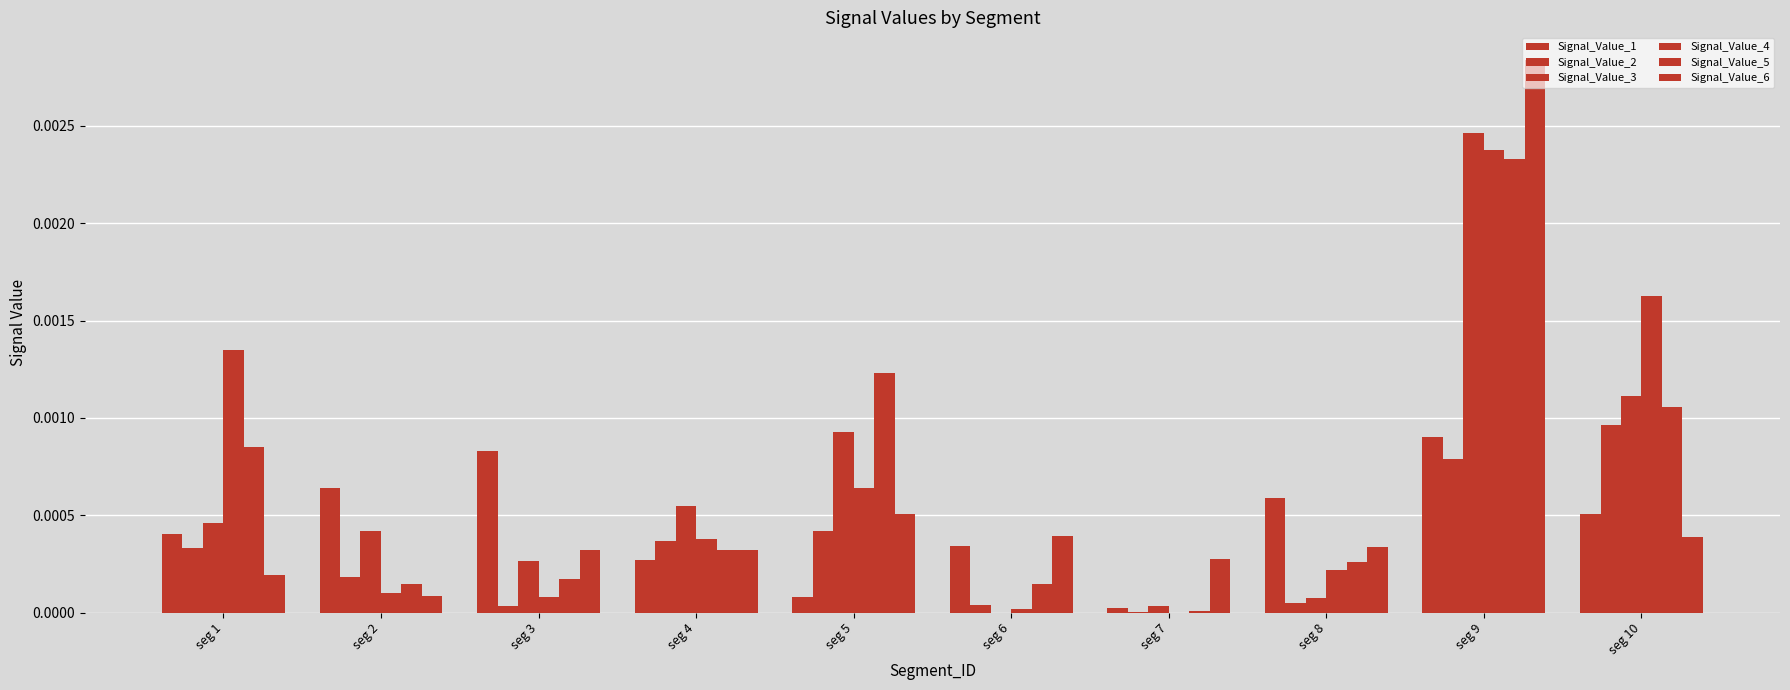

How many distinct data groups are displayed?

6